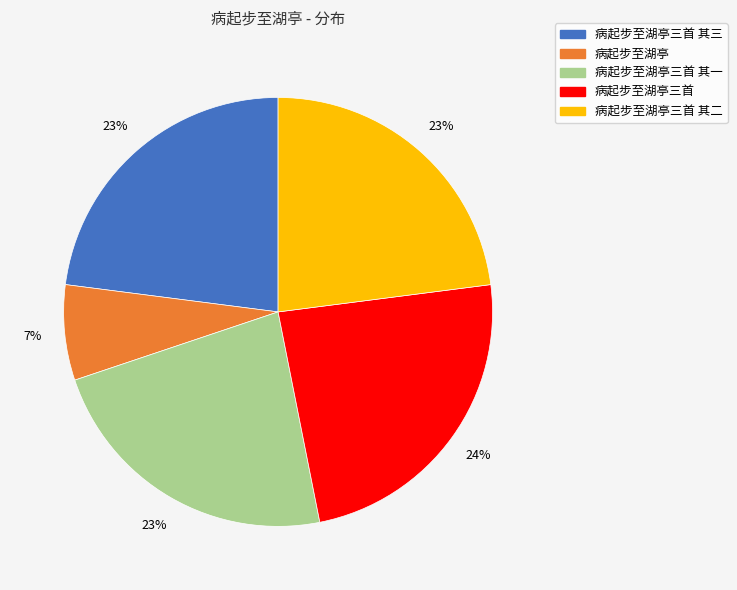

The 病起步至湖亭三首 其三 slice represents 23% of the pie. True or false?

True